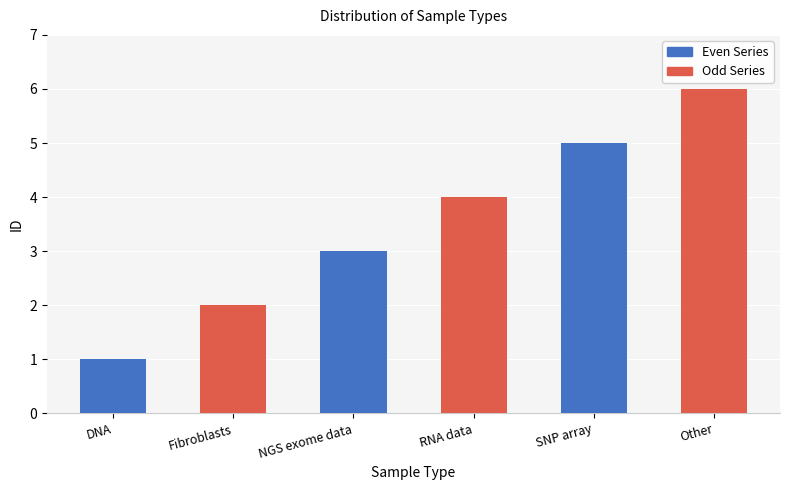

What is the difference between the values at SNP array and NGS exome data?

2